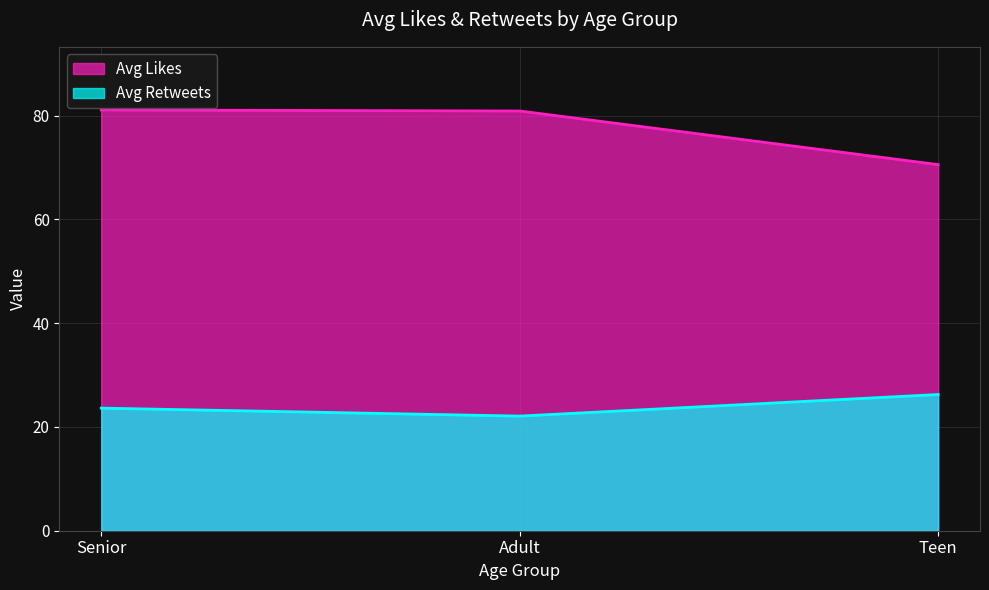

What is the total value across all series at Adult?

103.0